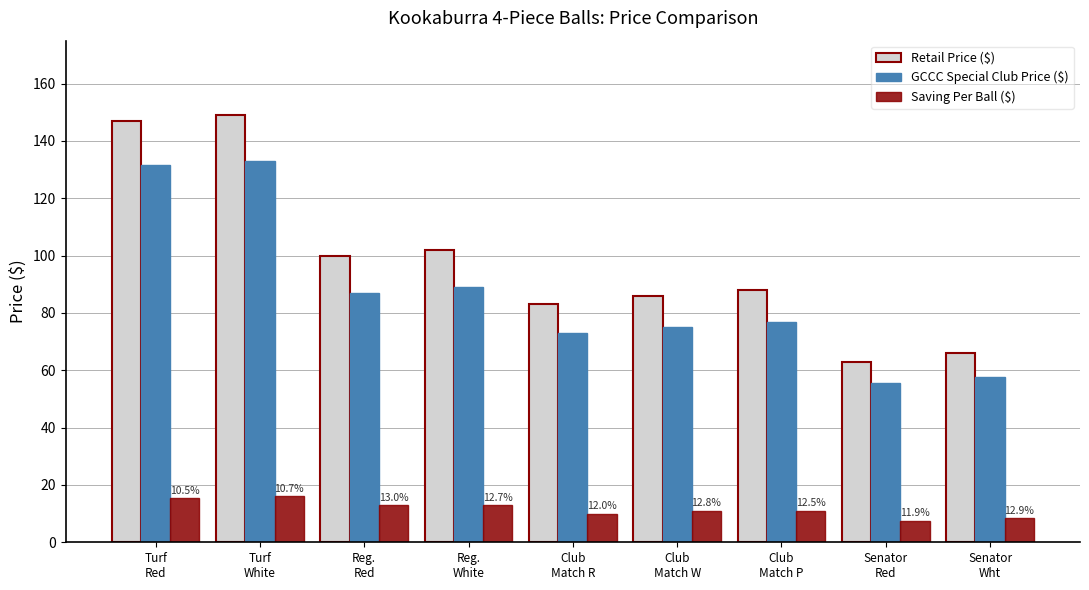

What is the sum of all Saving Per Ball ($) values?

105.5